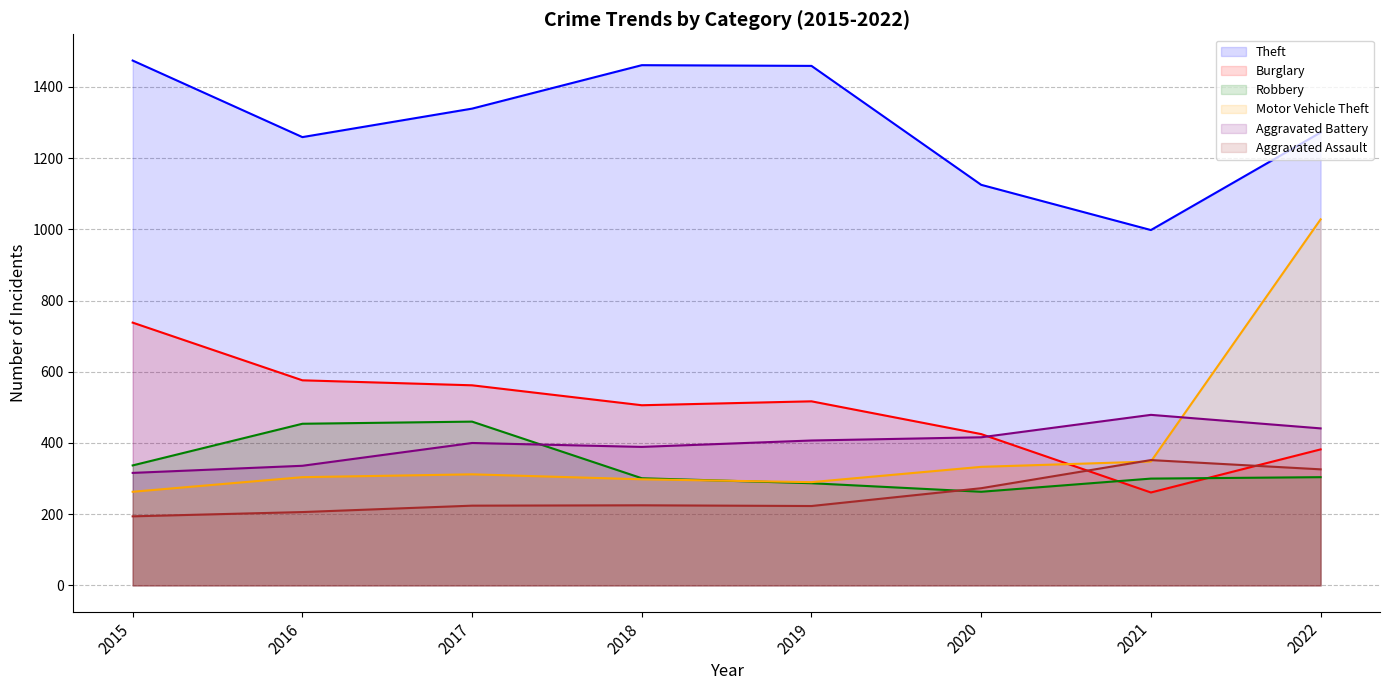

Which category has the lowest value in the Theft series?

2021